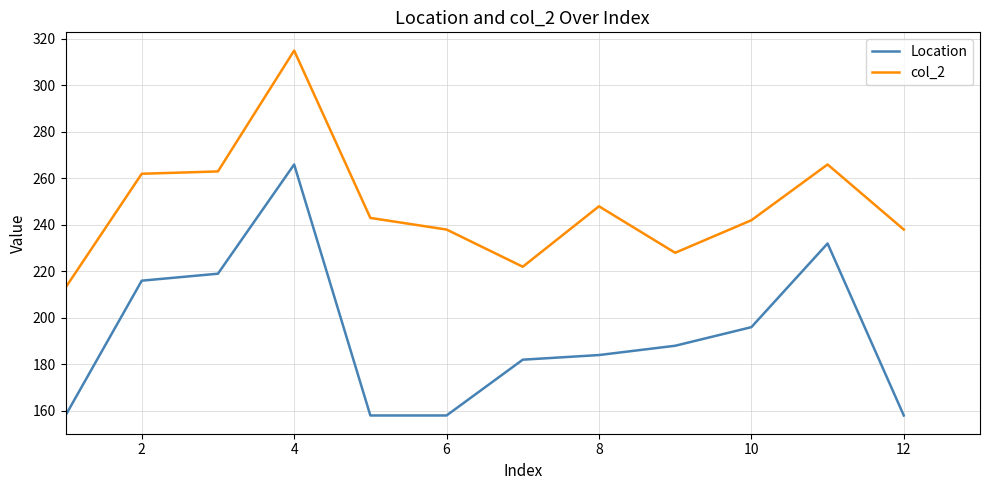

What is the difference between the maximum and second lowest values in the col_2 series?

93